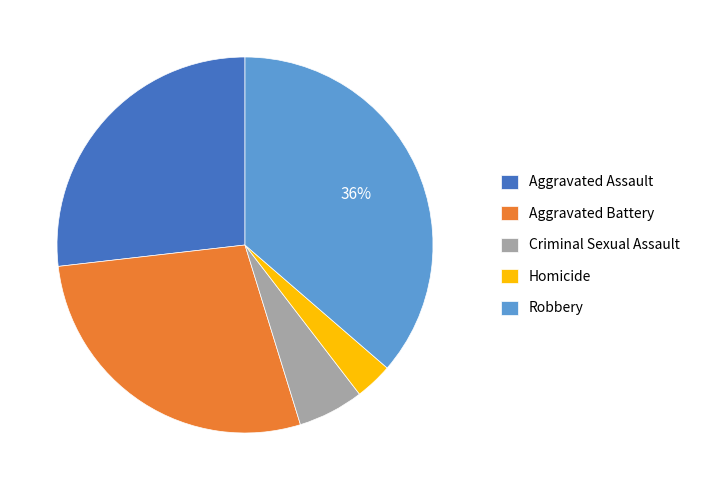

To the nearest percent, what is the average slice percentage?

20%